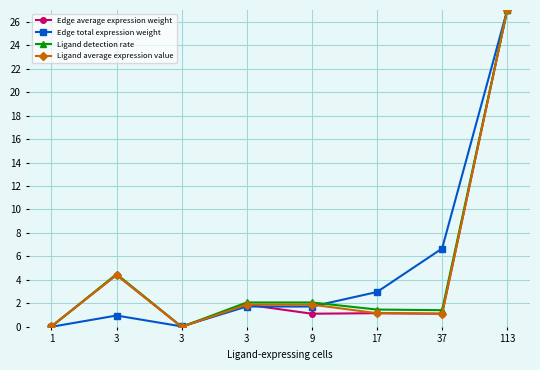

Is it true that Edge average expression weight equals 1.9 at 3?

True